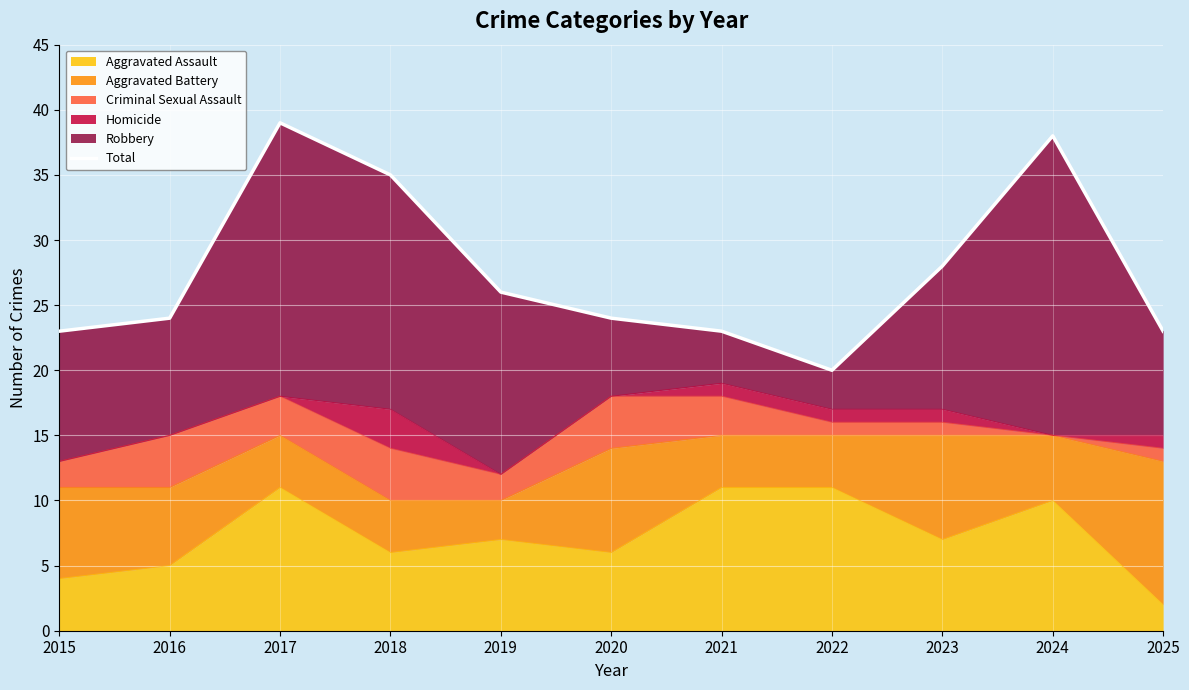

Reading left to right, extract all data points from this chart.

2015=23	2016=24	2017=39	2018=35	2019=26	2020=24	2021=23	2022=20	2023=28	2024=38	2025=23